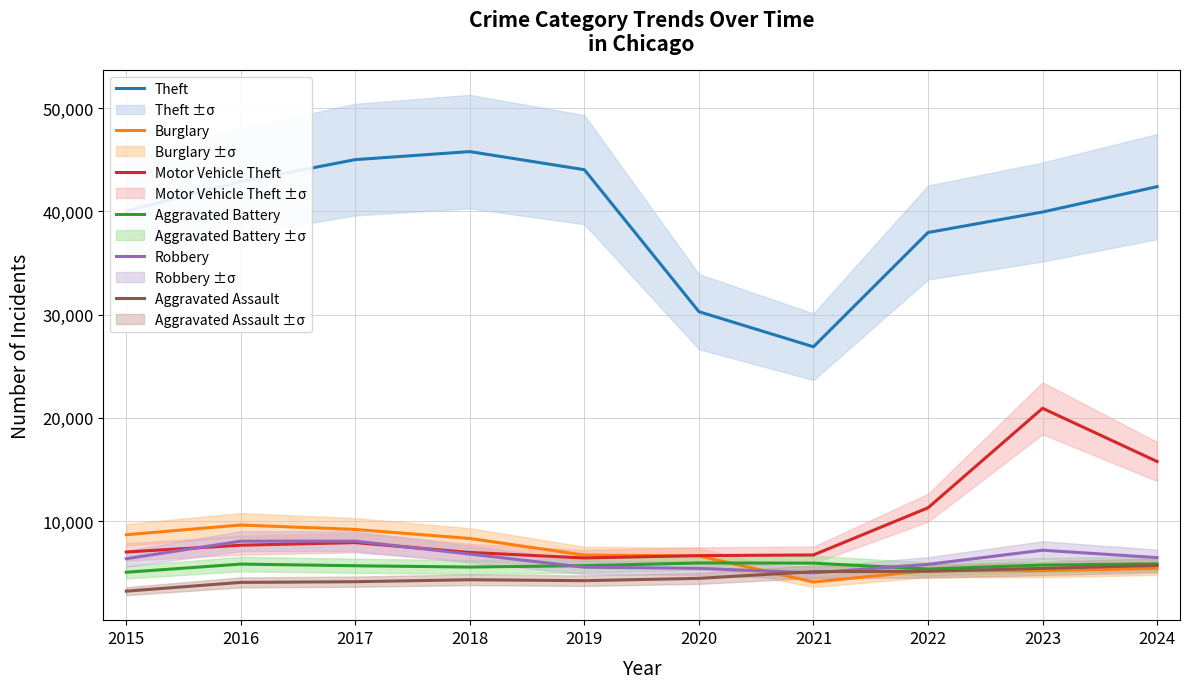

The Robbery series shows 4989 at 2021. True or false?

True